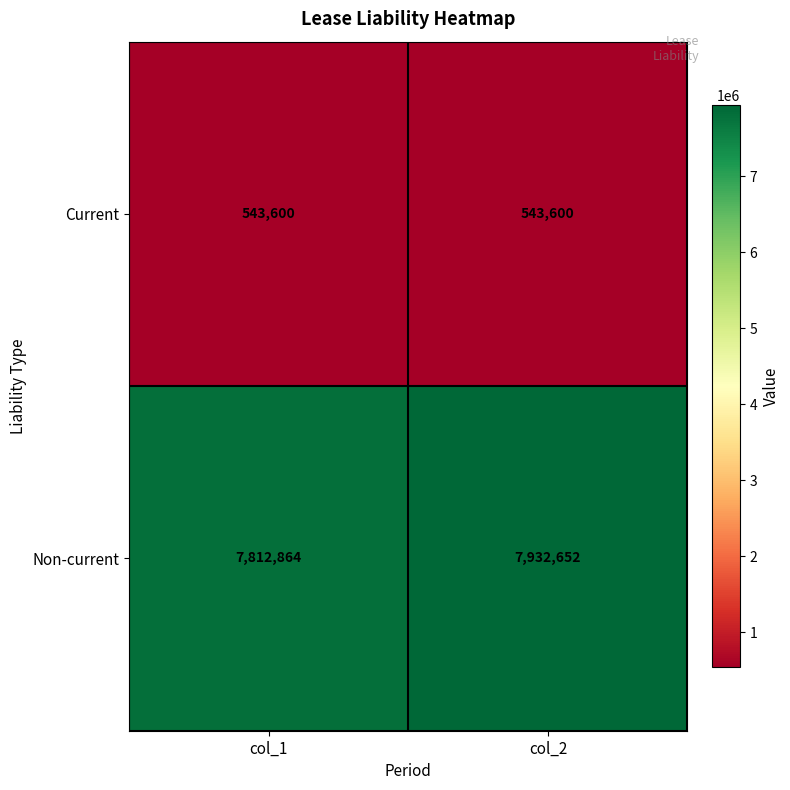

At which label does Non-current reach its peak?

col_2